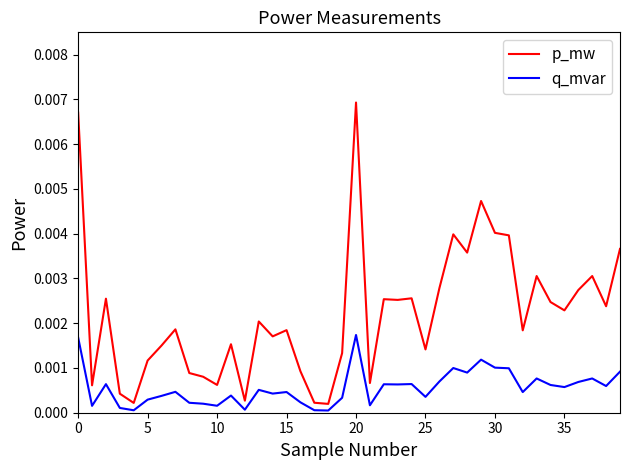

List the series in order of their overall mean, lowest first.

q_mvar, p_mw